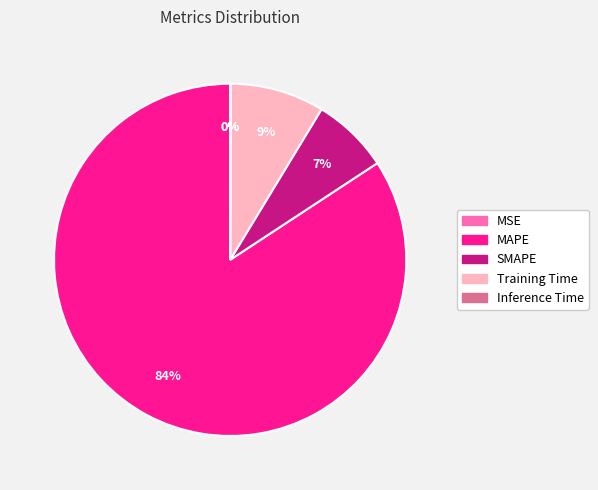

To the nearest percent, what portion does Training Time represent?

9%